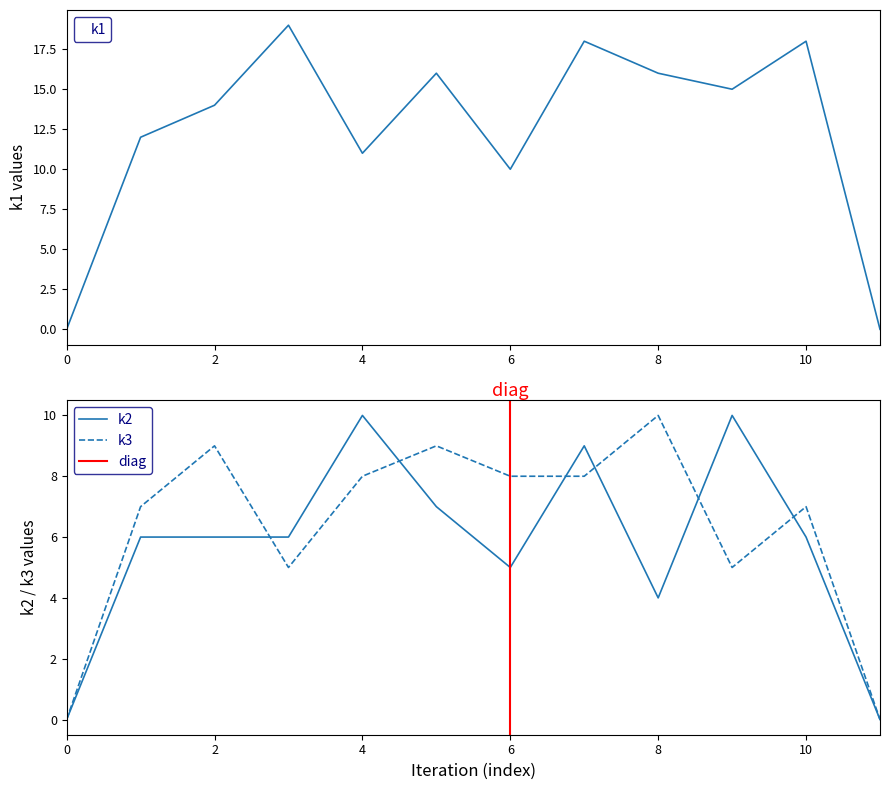

What is the difference between the maximum and minimum values in the k2 series?

10